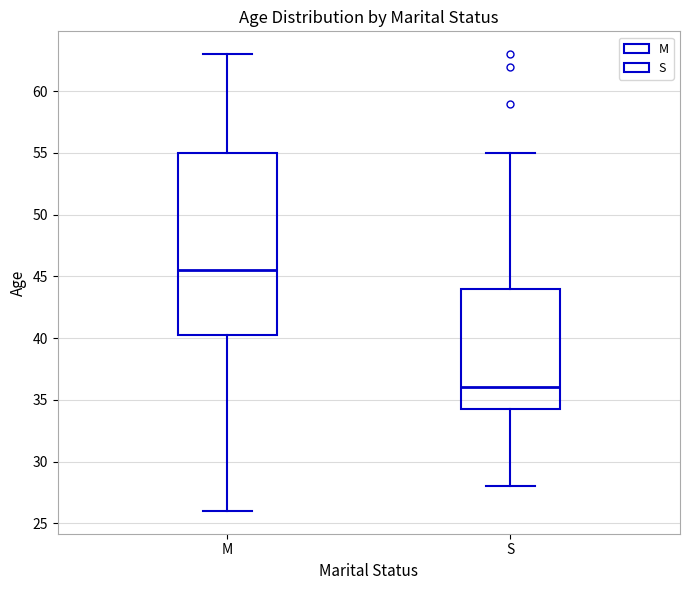

Reading left to right, transcribe this box plot: for each box, give where its median line is, the range the box spans, and where its two whiskers end, as read against the y-axis. The values are not printed on the chart, so give them approximately, as read against the axis.

M: median 45.5, box 40.5 to 55.0, whiskers 26.0 to 63.0
S: median 36.0, box 34.5 to 44.0, whiskers 28.0 to 55.0